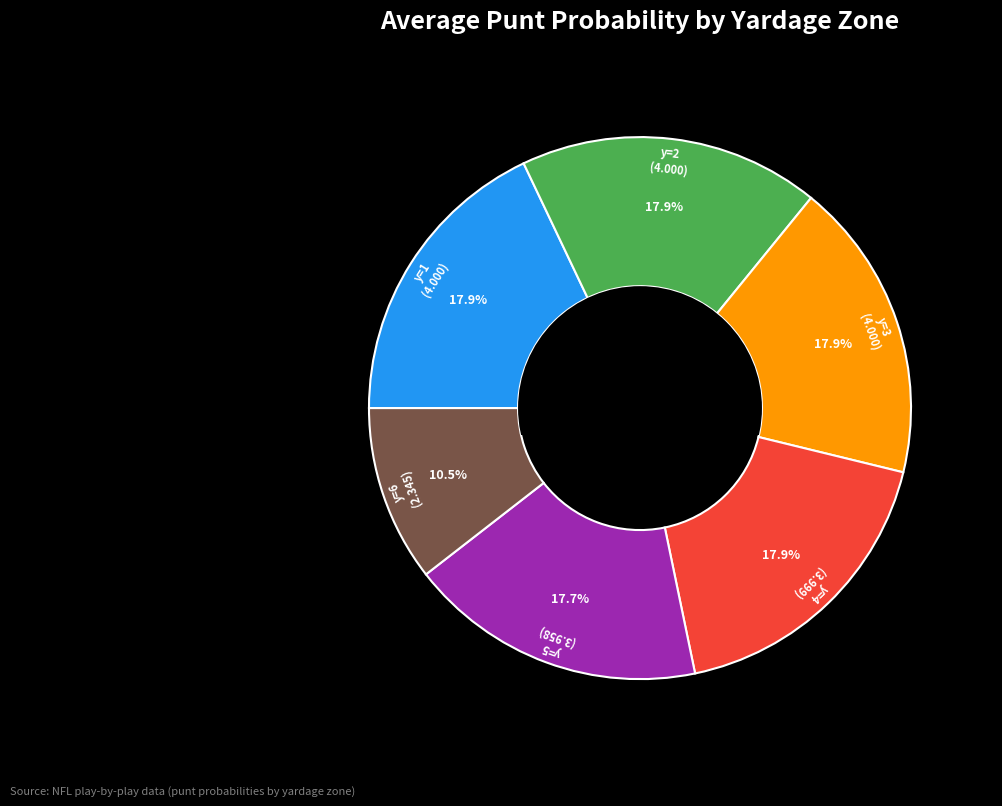

Is there a majority slice in this chart?

No